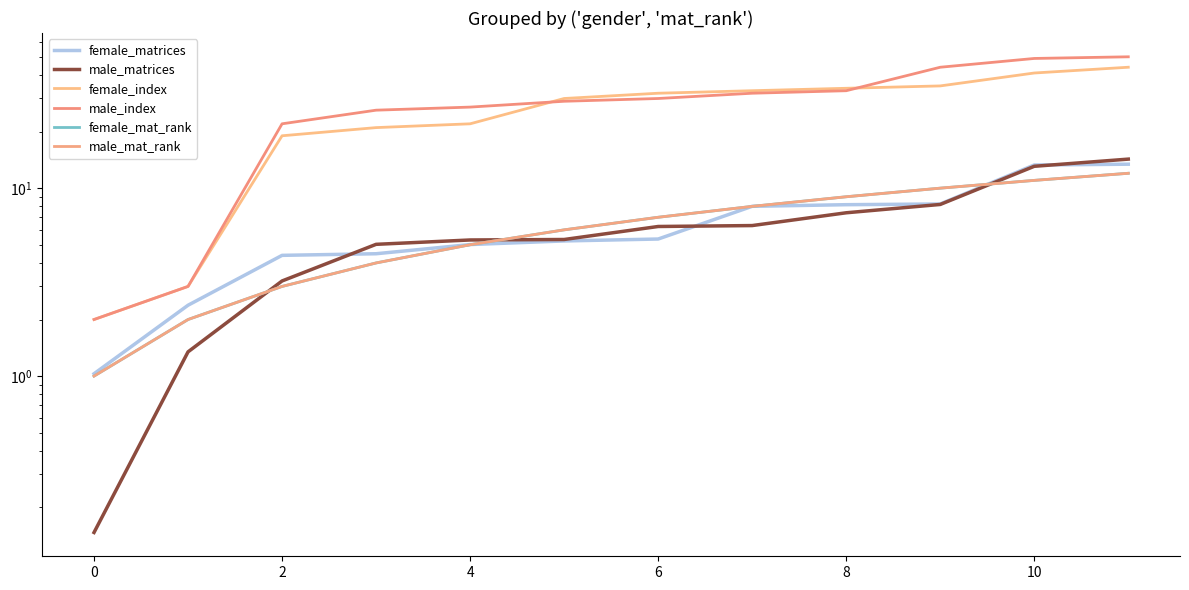

What is the minimum value for female_matrices?

1.0